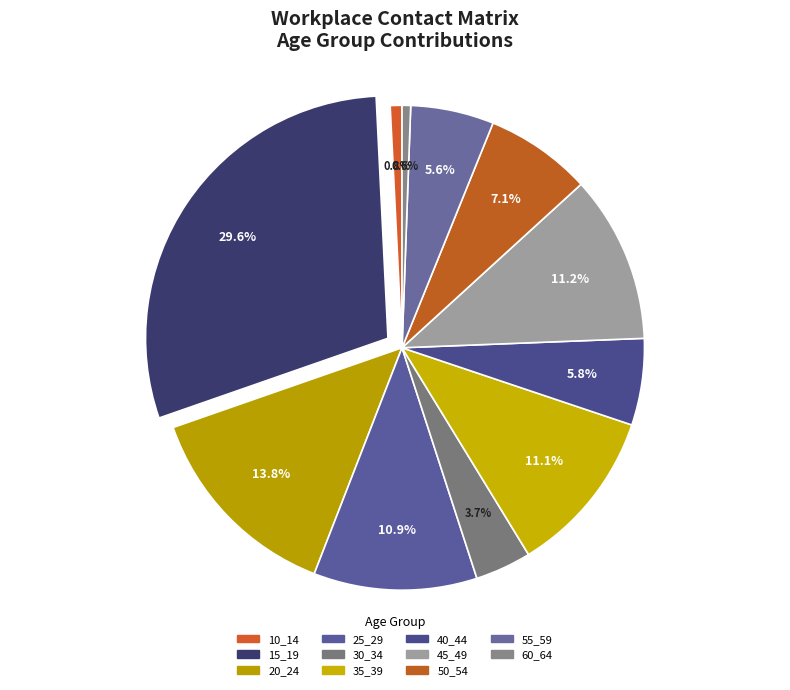

To the nearest percent, what percentage of the pie is 40_44?

6%